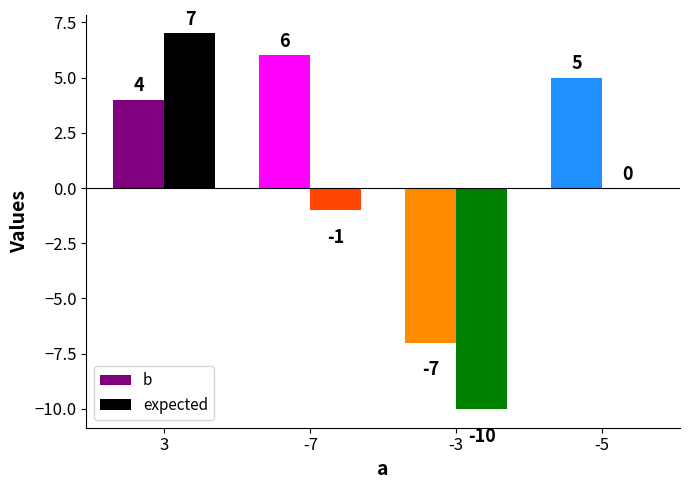

How many negative values does the b series have?

1